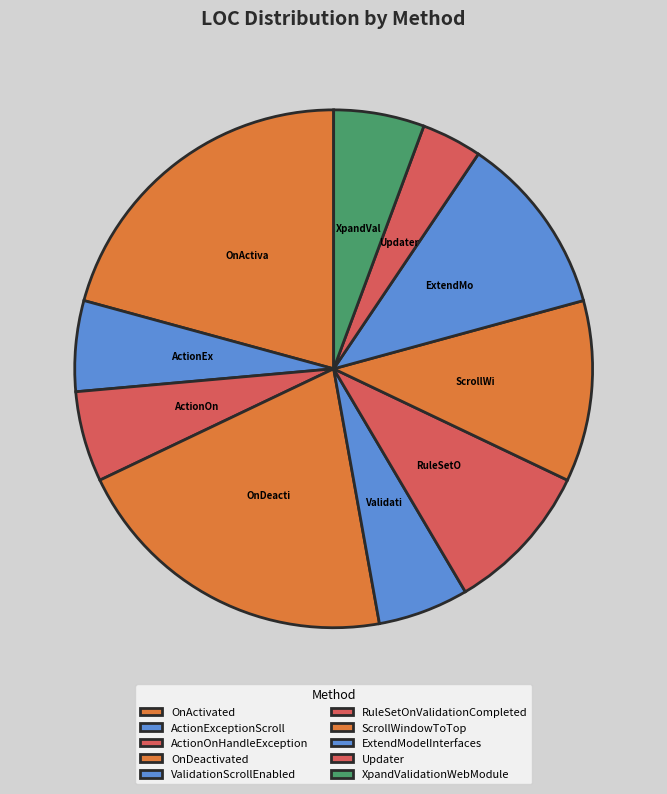

Is the sum of XpandValidationWebModule and OnActivated greater than half?

No